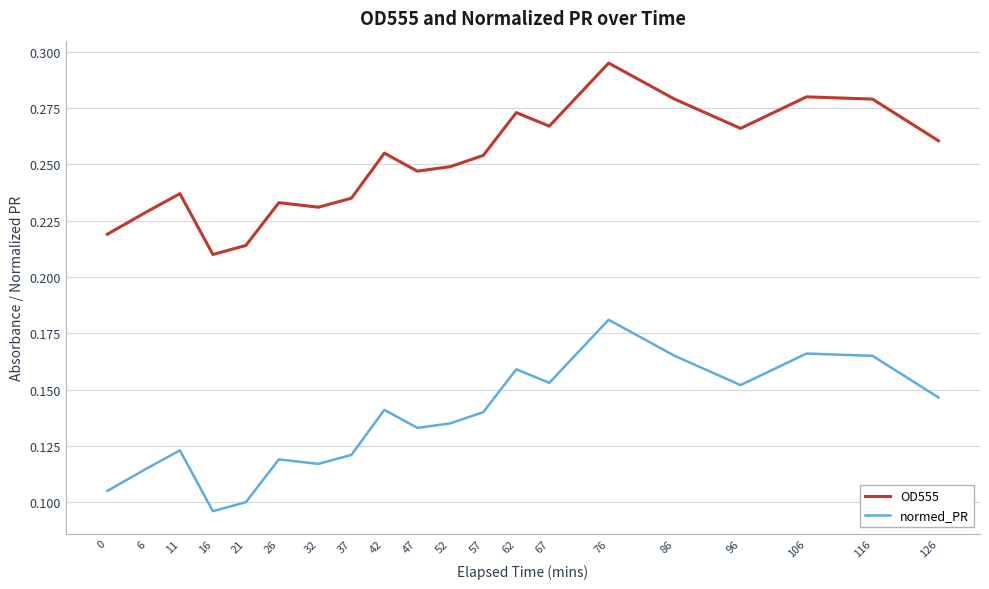

At which category is the sum across all series the highest?

76